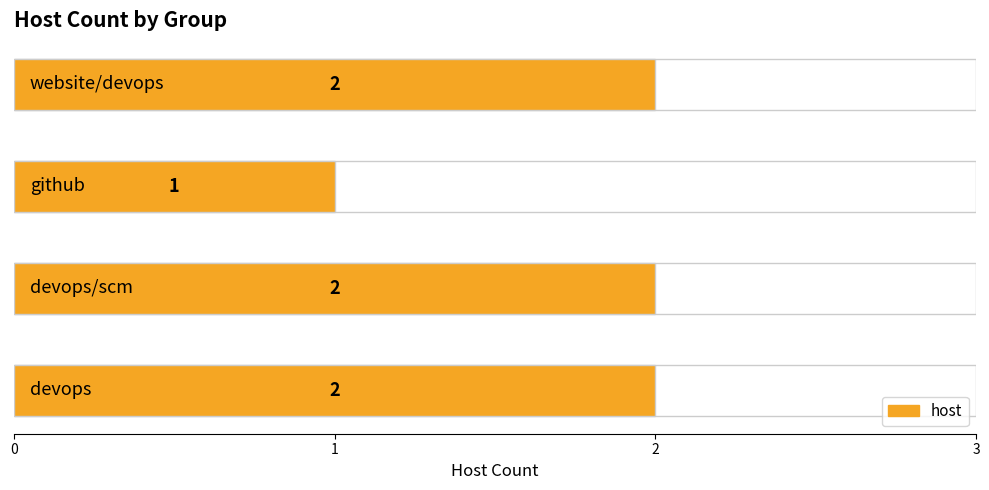

Reading left to right, list all the values displayed in this chart.

2	2	1	2